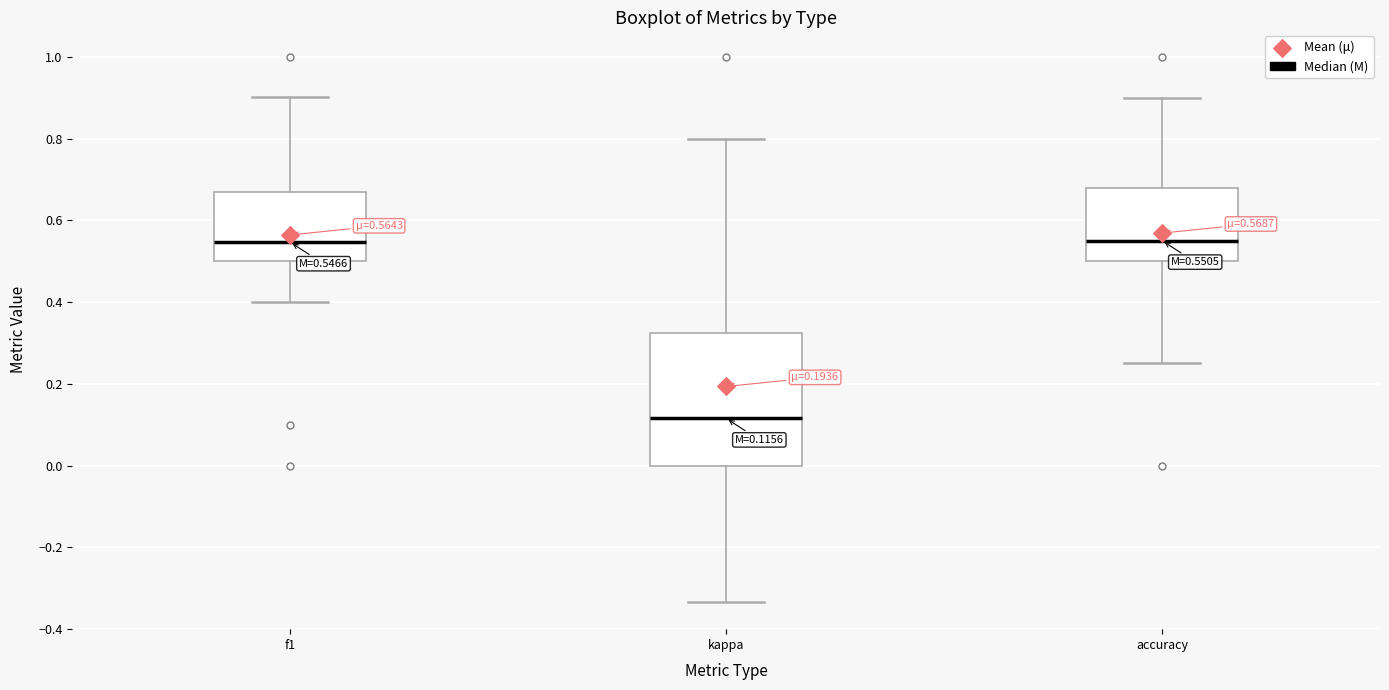

Comparing the boxes themselves (not the whiskers), which one is the tallest?

kappa